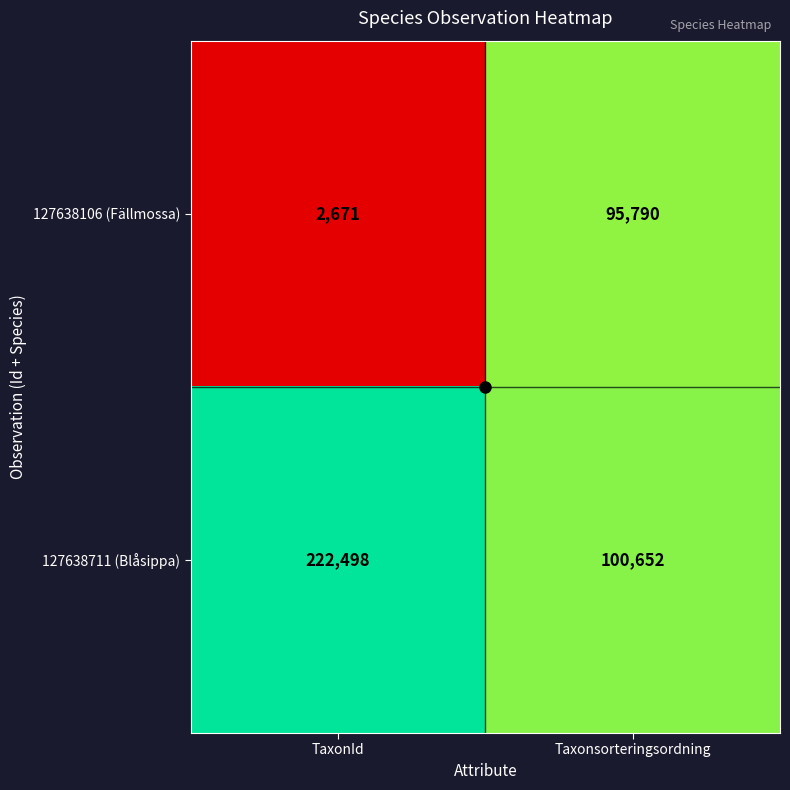

At which category is the sum across all series the highest?

TaxonId